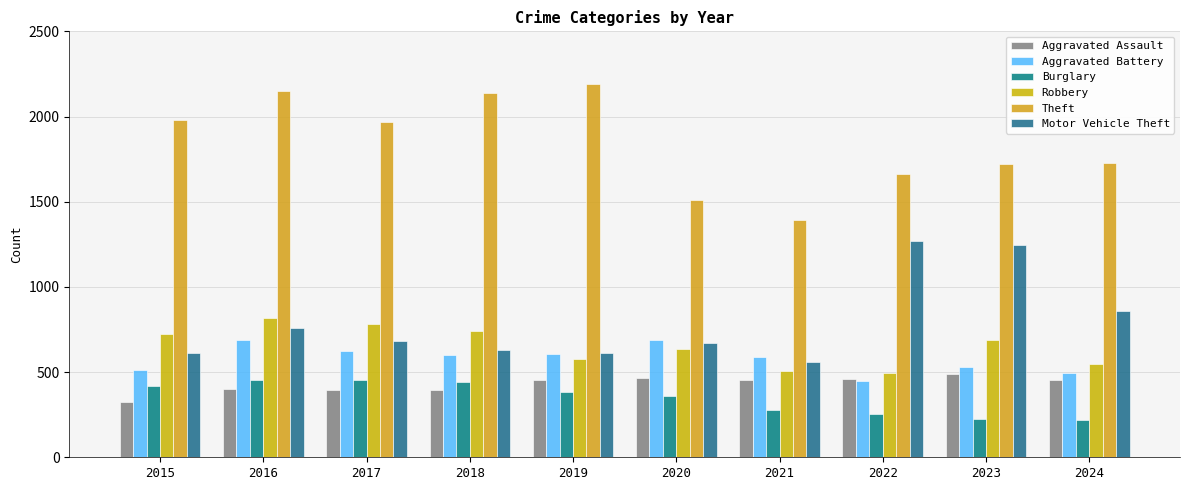

What are all the series names shown in the legend?

Aggravated Assault, Aggravated Battery, Burglary, Robbery, Theft, Motor Vehicle Theft